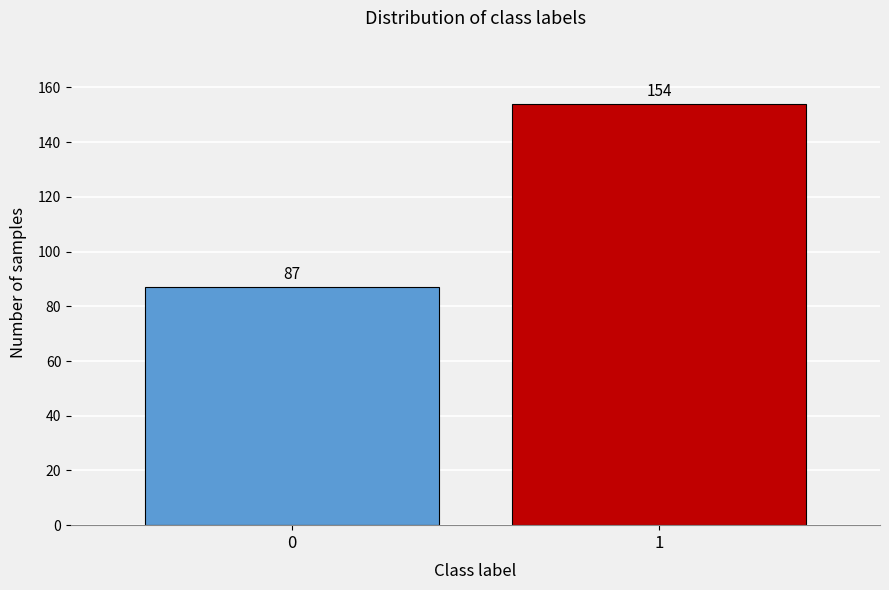

Reading left to right, what are all the values shown in this chart?

0=87	1=154